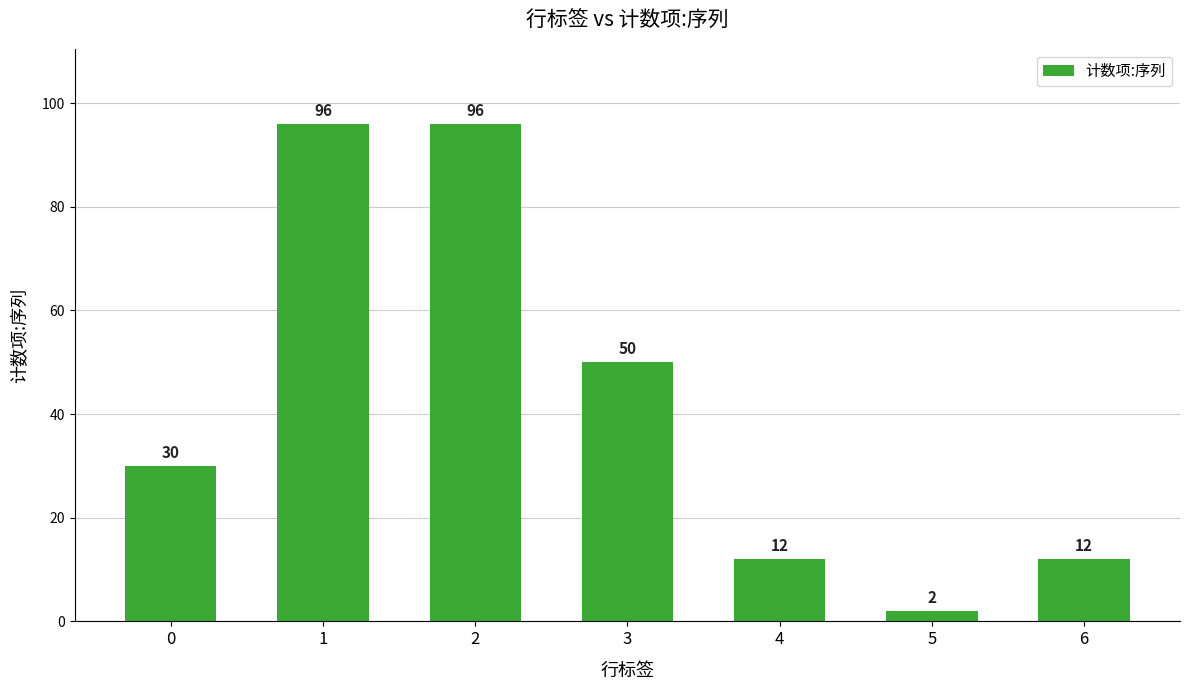

At which category does the chart reach its minimum across all series?

5